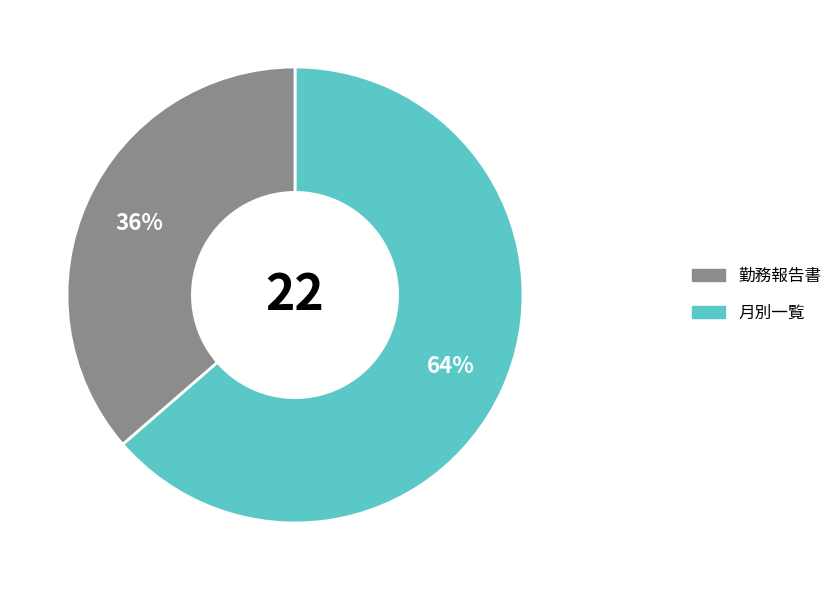

Does any single category account for the majority?

Yes